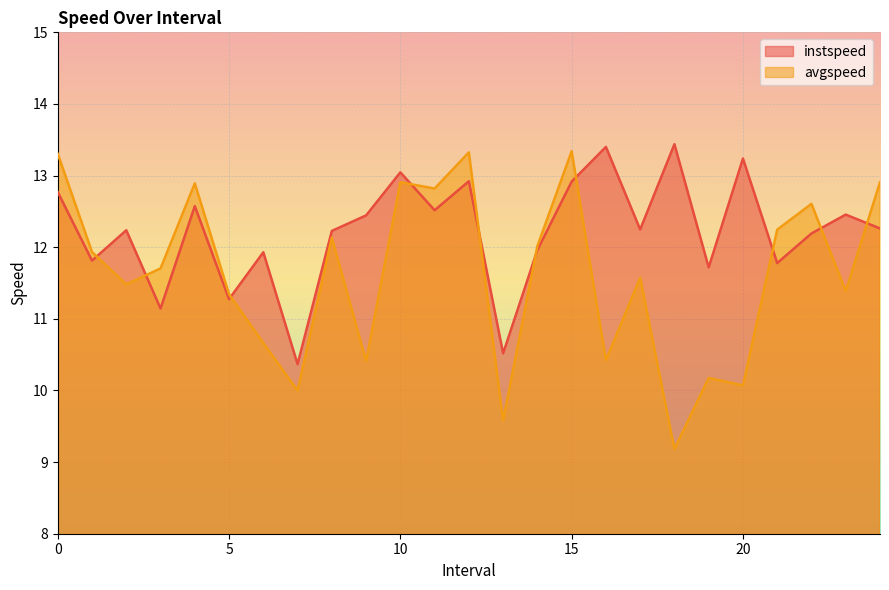

How many lines are shown in the chart?

2